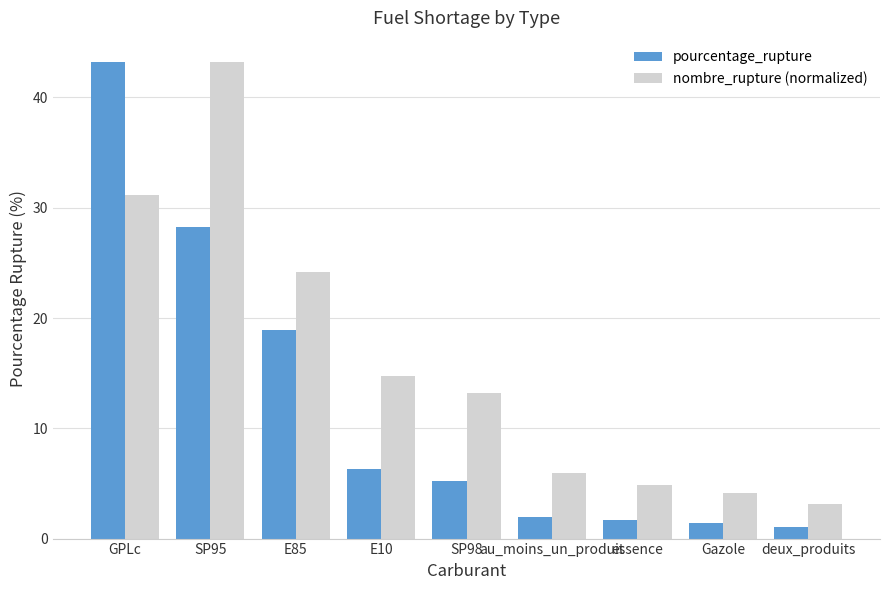

How many bars are there in total?

18